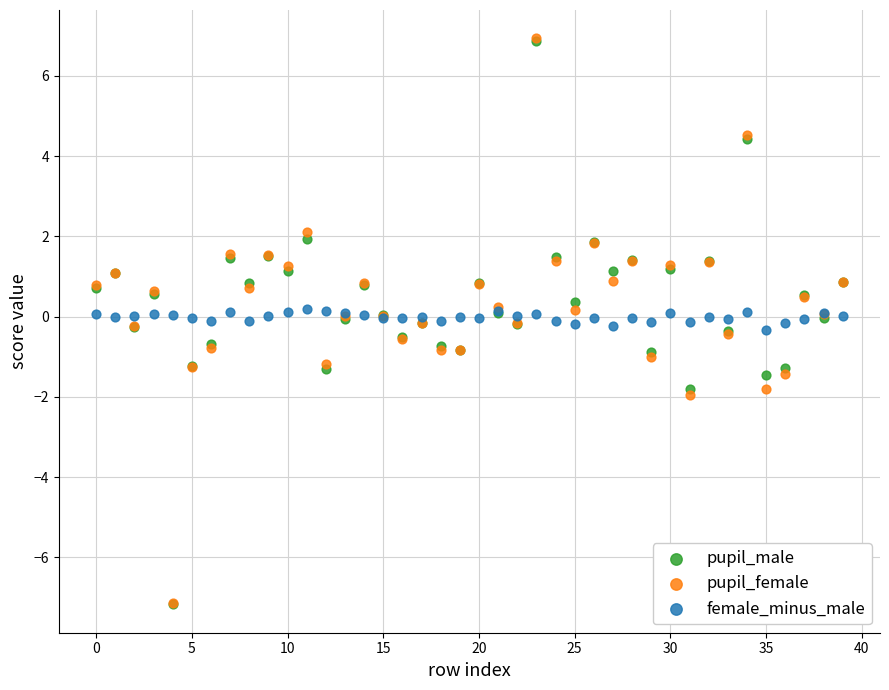

What are all the series names shown in the legend?

pupil_male, pupil_female, female_minus_male